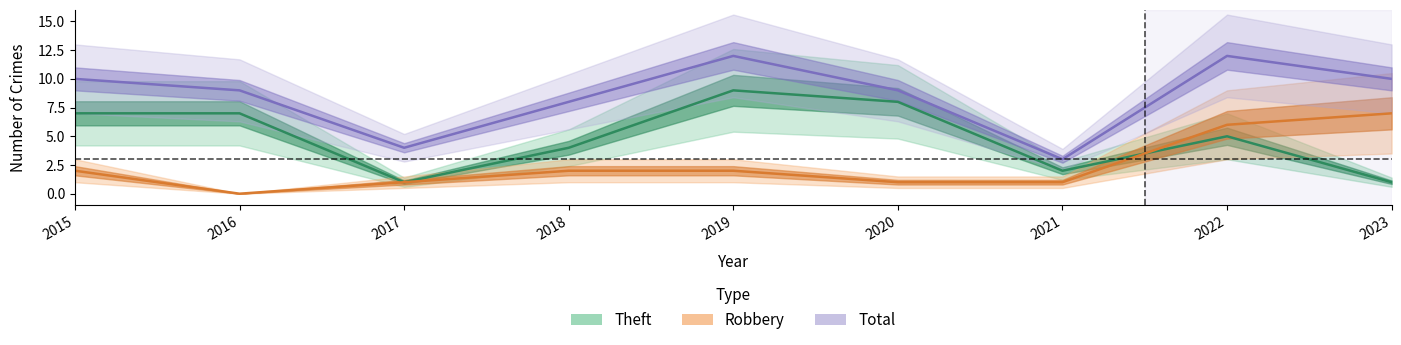

List the labels in order of Theft value, smallest first.

2017, 2023, 2021, 2018, 2022, 2015, 2016, 2020, 2019